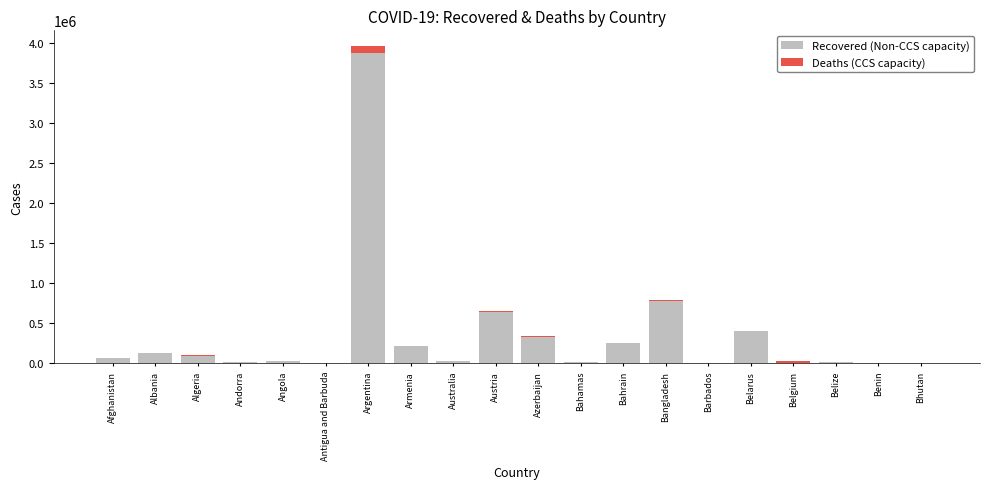

Which category has the highest value in the Recovered (Non-CCS capacity) series?

Argentina